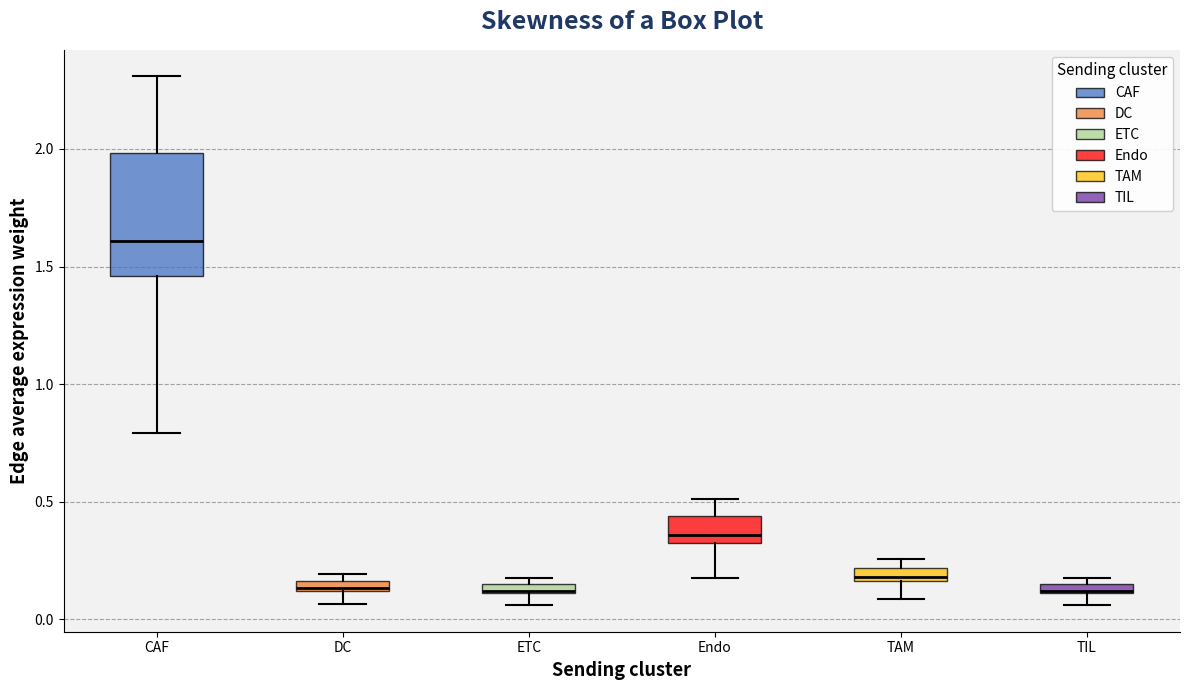

Where does the lower whisker of the box for Endo end on the y-axis? The values are not printed on the chart, so give them approximately, as read against the axis.

0.20